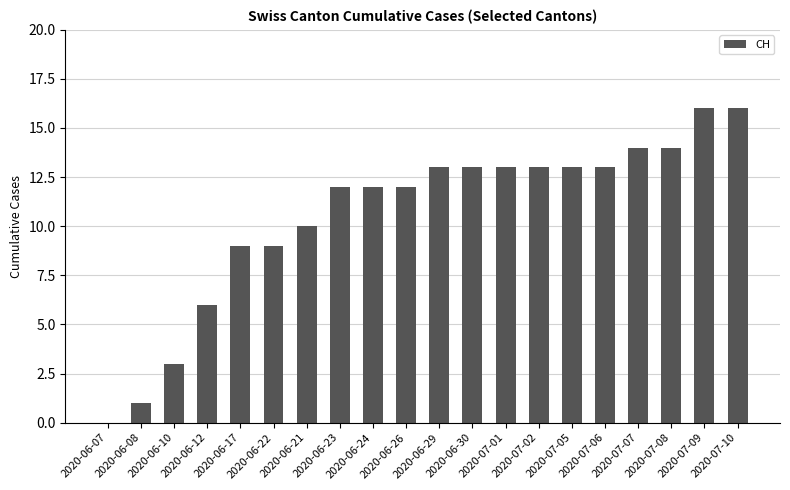

What is the greatest value displayed?

16